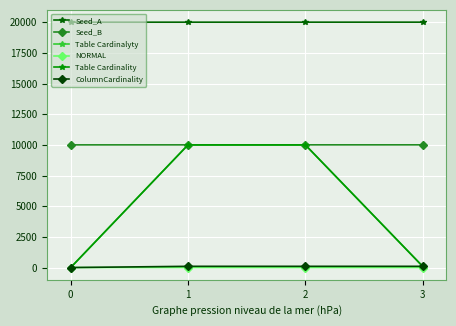

Does the chart have visible grid lines?

Yes